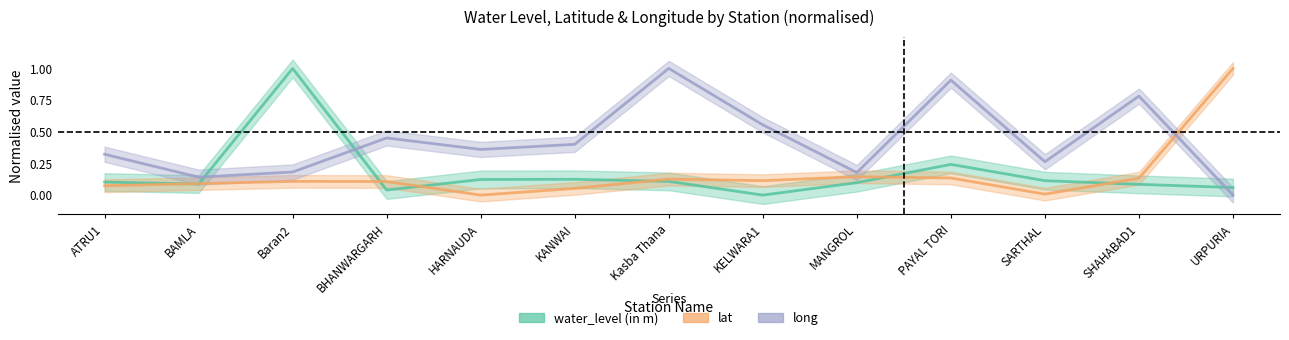

Rank the series at HARNAUDA from lowest to highest value.

lat, water_level (in m), long